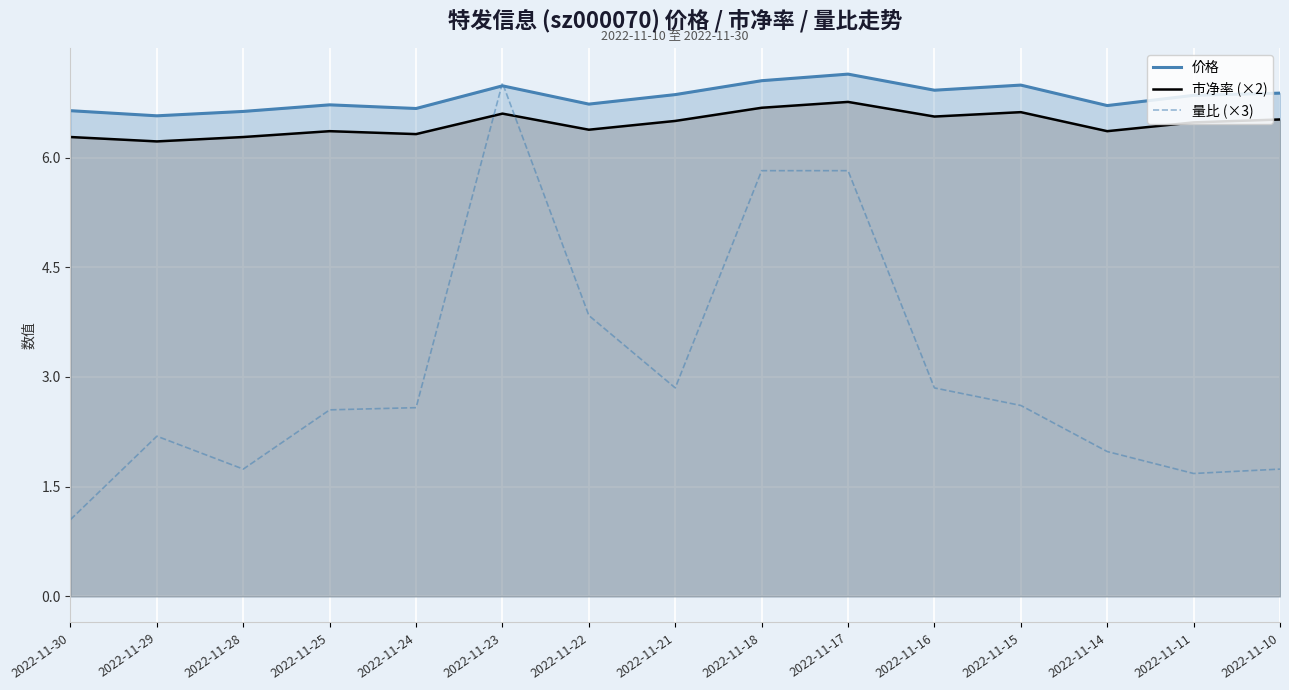

What is the highest value of the 市净率 (×2) series?

6.8